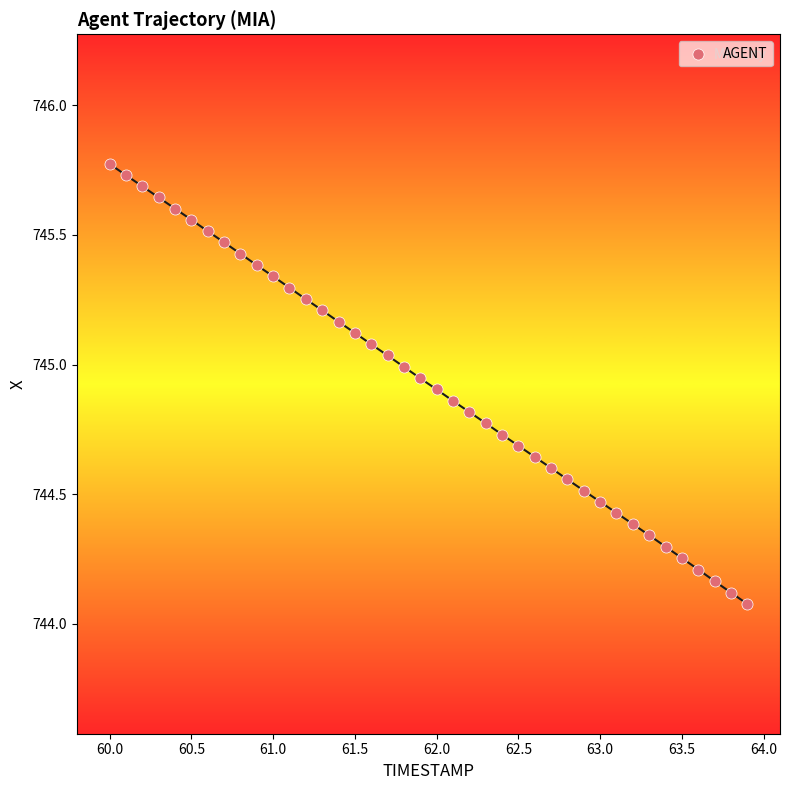

What is the range of X values (max minus min)?

3.9